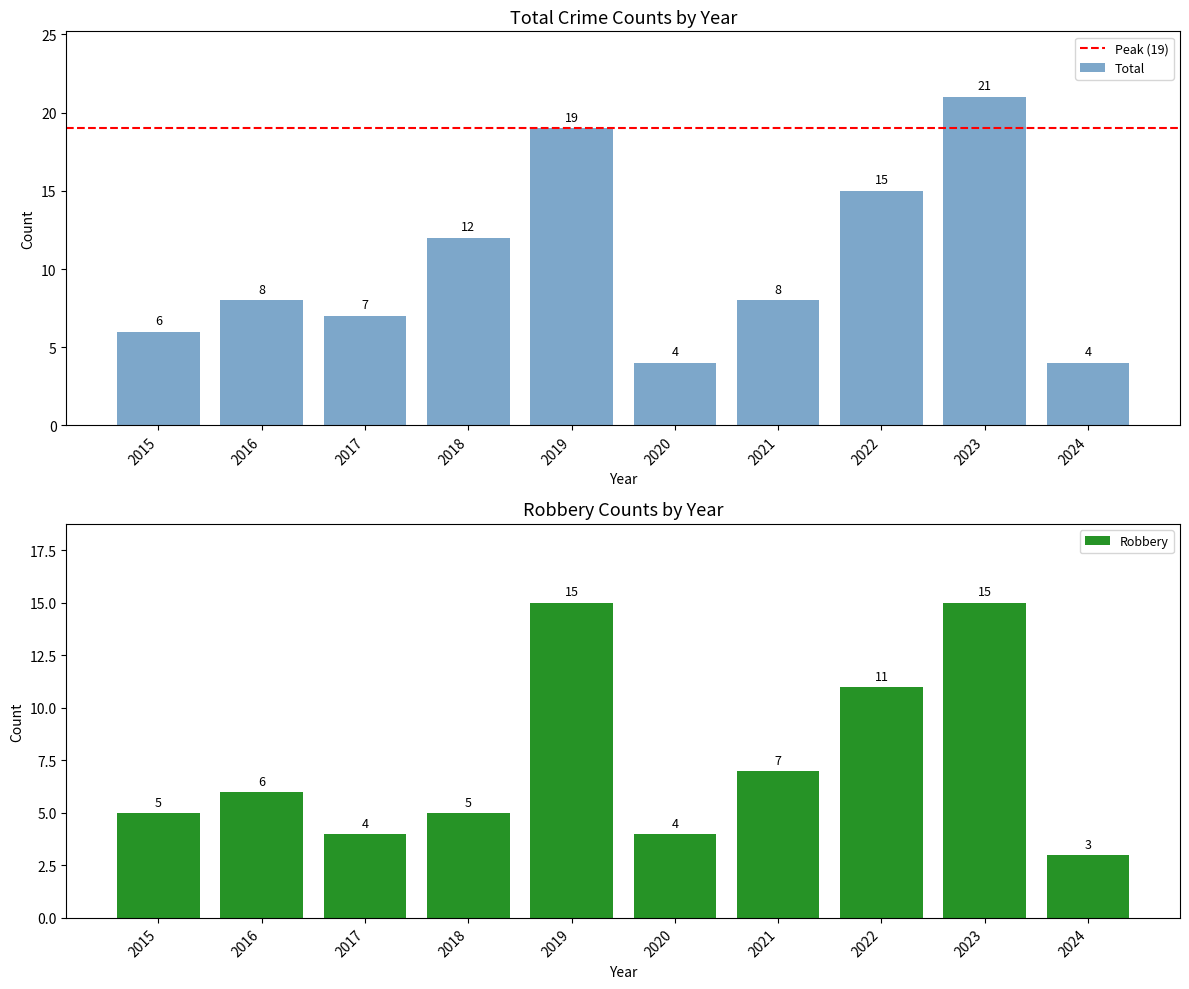

Which series has the largest range (max minus min)?

Total